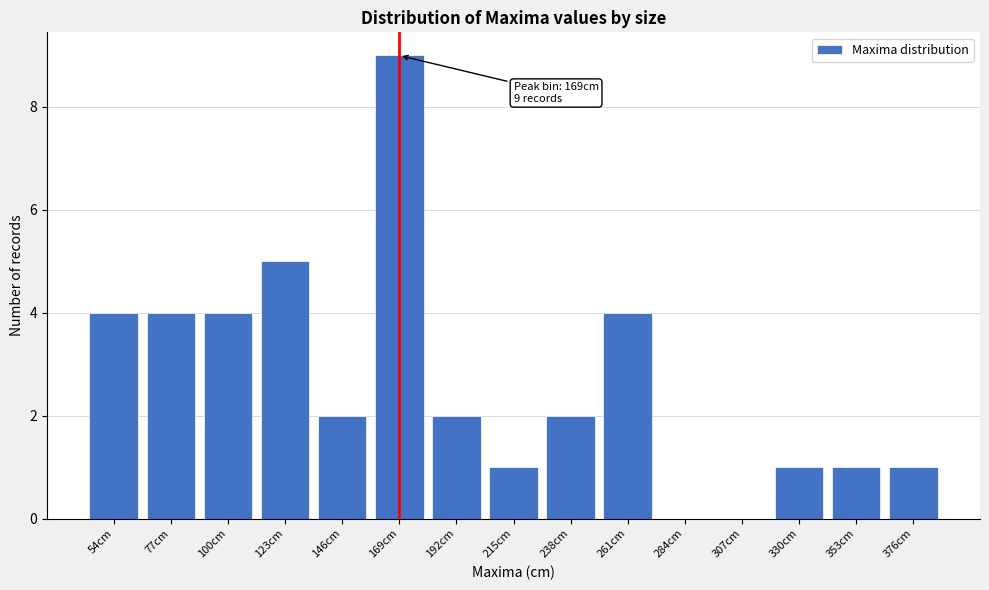

Reading left to right, transcribe all the data shown in this chart.

54cm=4	77cm=4	100cm=4	123cm=5	146cm=2	169cm=9	192cm=2	215cm=1	238cm=2	261cm=4	284cm=0	307cm=0	330cm=1	353cm=1	376cm=1